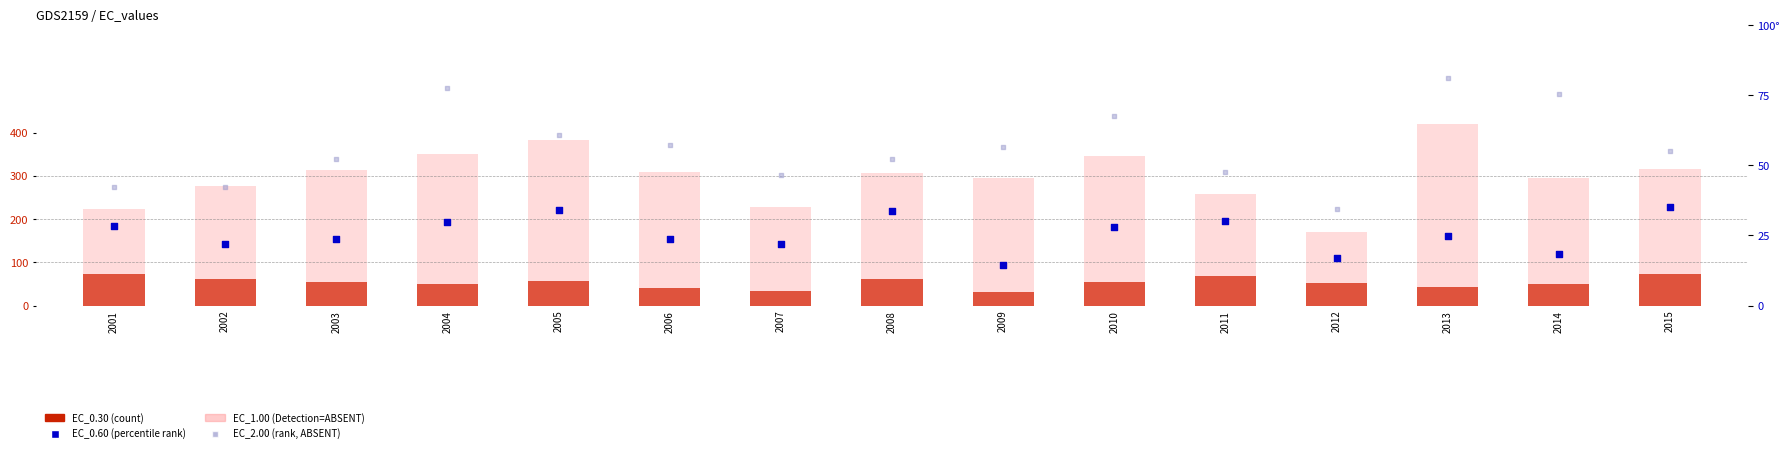

Which series reaches the maximum Y coordinate?

EC_2.00